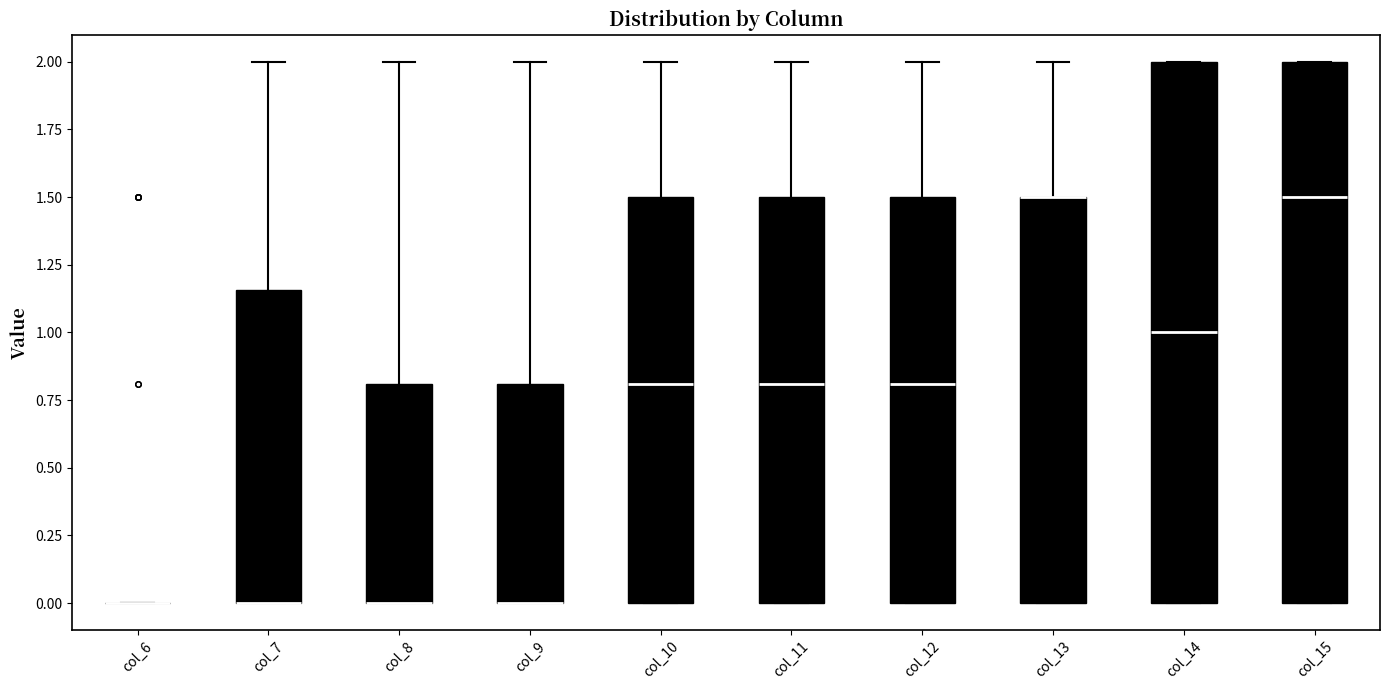

Where does the median line of the box for col_10 sit on the y-axis? The values are not printed on the chart, so give them approximately, as read against the axis.

0.80